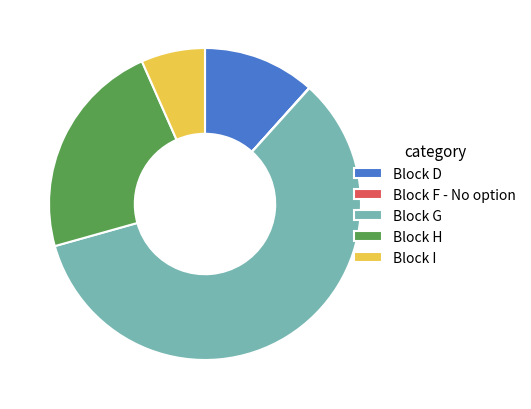

True or false: Block H accounts for 23% of the total.

True